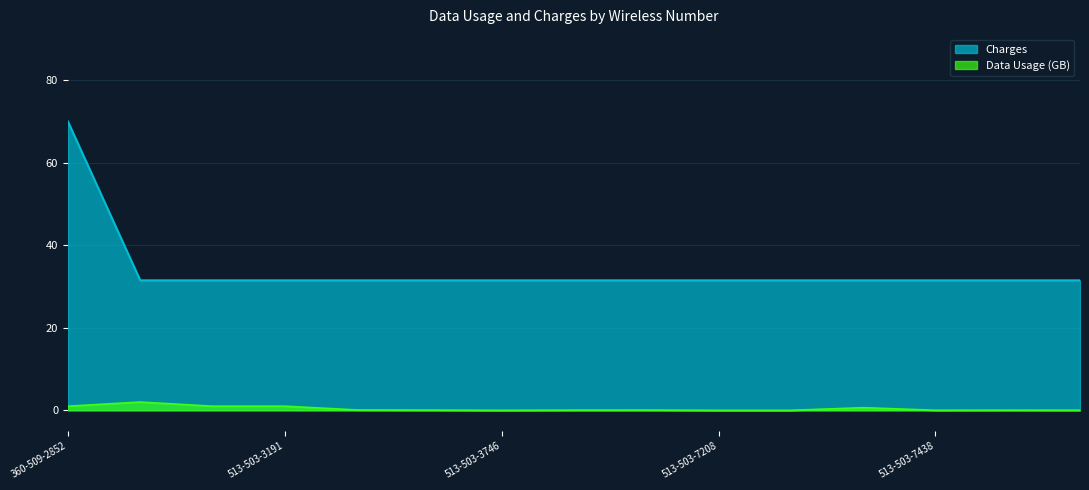

Which series has the widest spread of values?

Charges